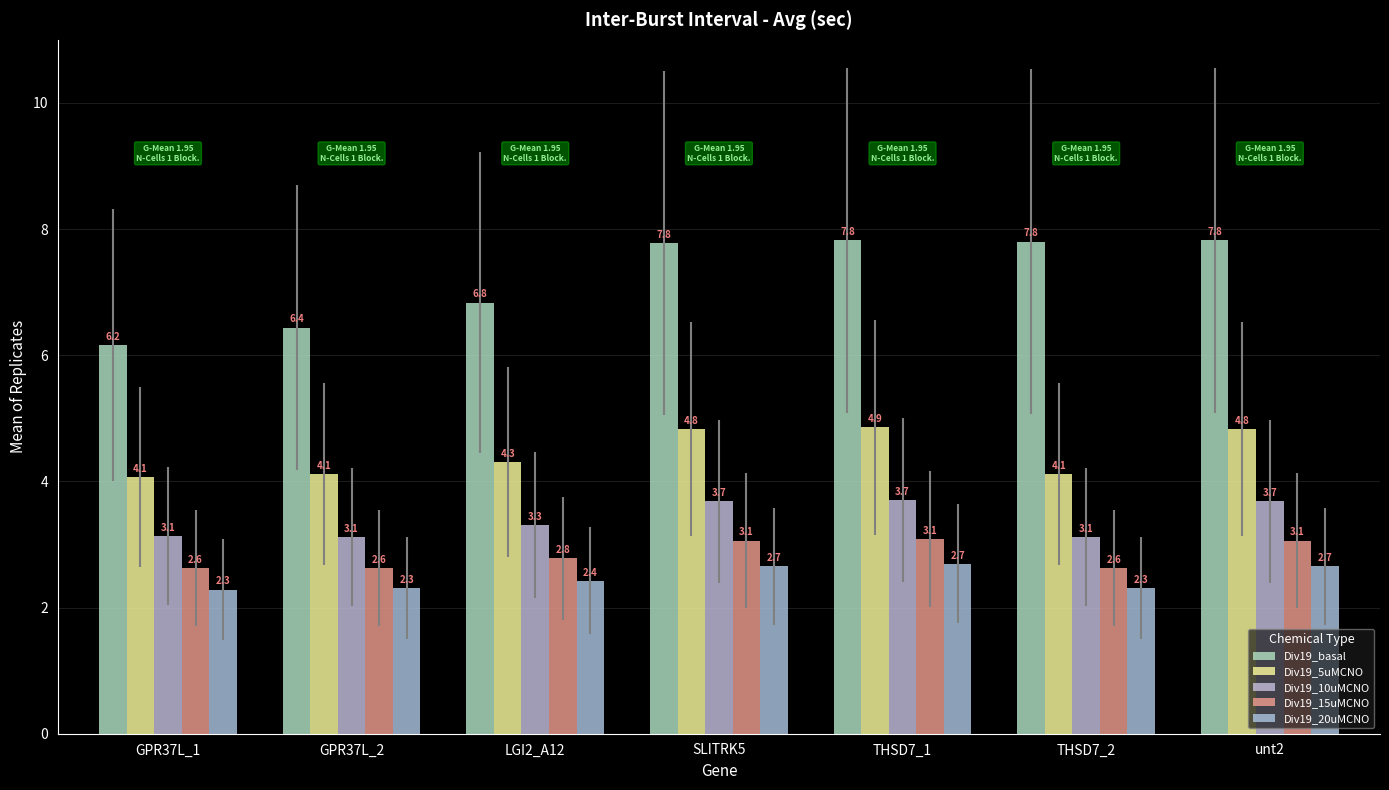

What is the difference between the maximum and minimum values in the Div19_basal series?

1.7